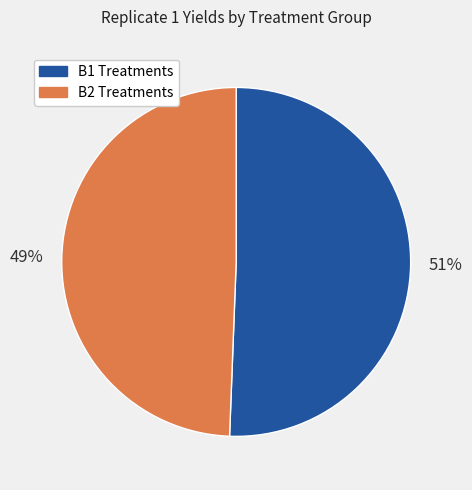

Does any single category account for the majority?

Yes